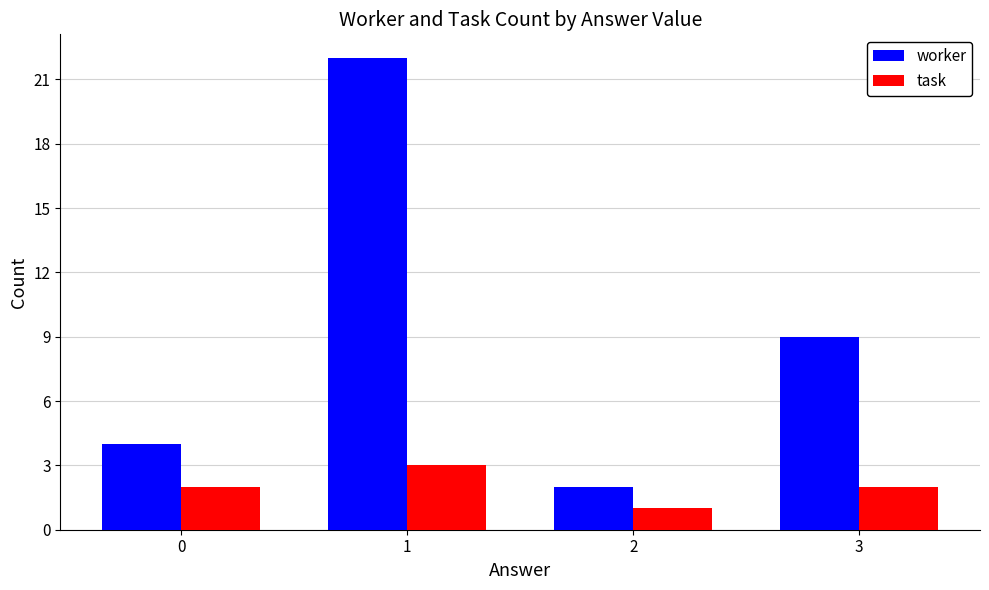

What is the difference between the maximum and minimum values in the worker series?

20